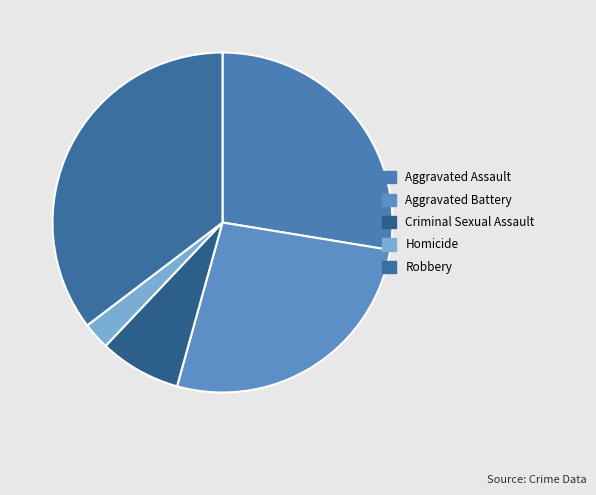

What is the ratio of the value at Aggravated Assault to the value at Homicide?

10.7